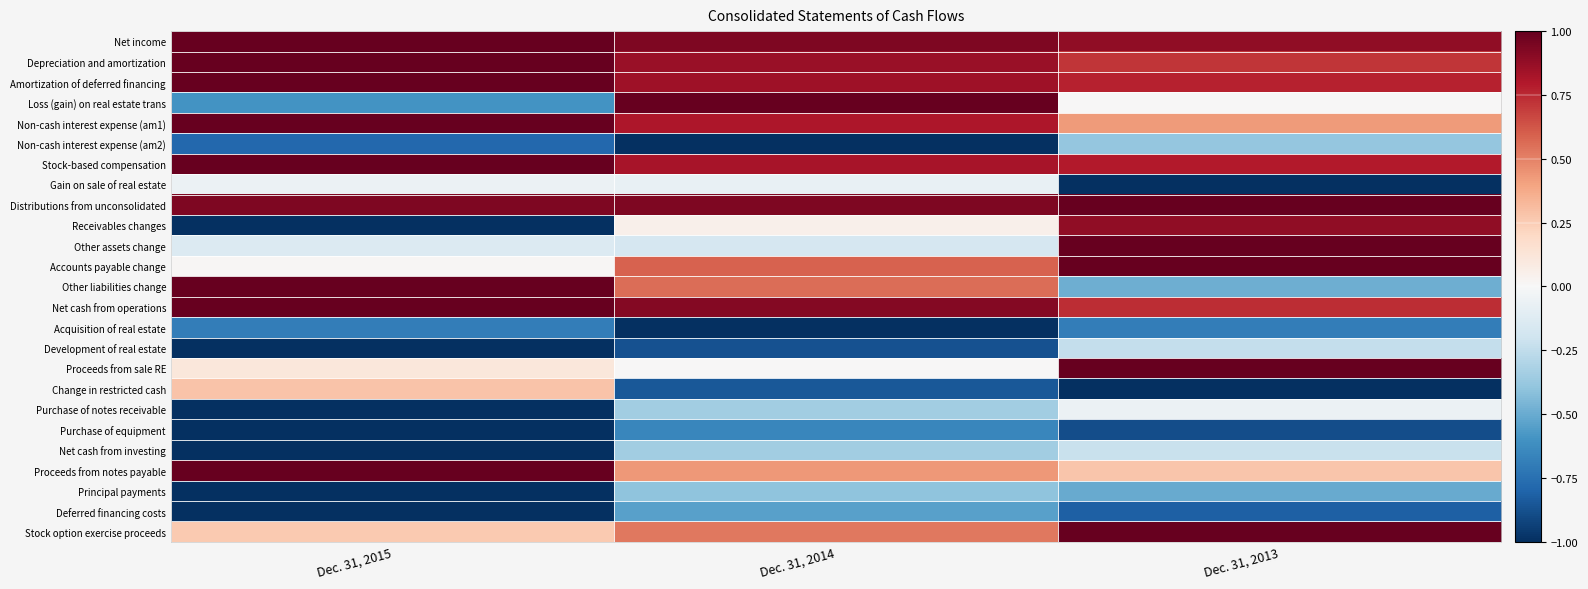

Reading left to right, list all the values displayed in this chart.

Net income: Dec. 31, 2015=1.0	Dec. 31, 2014=0.9	Dec. 31, 2013=0.9
Depreciation and amortization: Dec. 31, 2015=1.0	Dec. 31, 2014=0.9	Dec. 31, 2013=0.7
Amortization of deferred financing: Dec. 31, 2015=1.0	Dec. 31, 2014=0.8	Dec. 31, 2013=0.8
Loss (gain) on real estate trans: Dec. 31, 2015=-0.6	Dec. 31, 2014=1.0	Dec. 31, 2013=0.0
Non-cash interest expense (am1): Dec. 31, 2015=1.0	Dec. 31, 2014=0.8	Dec. 31, 2013=0.4
Non-cash interest expense (am2): Dec. 31, 2015=-0.8	Dec. 31, 2014=-1.0	Dec. 31, 2013=-0.4
Stock-based compensation: Dec. 31, 2015=1.0	Dec. 31, 2014=0.8	Dec. 31, 2013=0.8
Gain on sale of real estate: Dec. 31, 2015=-0.1	Dec. 31, 2014=-0.1	Dec. 31, 2013=-1.0
Distributions from unconsolidated: Dec. 31, 2015=0.9	Dec. 31, 2014=0.9	Dec. 31, 2013=1.0
Receivables changes: Dec. 31, 2015=-1.0	Dec. 31, 2014=0.0	Dec. 31, 2013=0.9
Other assets change: Dec. 31, 2015=-0.1	Dec. 31, 2014=-0.2	Dec. 31, 2013=1.0
Accounts payable change: Dec. 31, 2015=0.0	Dec. 31, 2014=0.6	Dec. 31, 2013=1.0
Other liabilities change: Dec. 31, 2015=1.0	Dec. 31, 2014=0.6	Dec. 31, 2013=-0.5
Net cash from operations: Dec. 31, 2015=1.0	Dec. 31, 2014=0.9	Dec. 31, 2013=0.7
Acquisition of real estate: Dec. 31, 2015=-0.7	Dec. 31, 2014=-1.0	Dec. 31, 2013=-0.7
Development of real estate: Dec. 31, 2015=-1.0	Dec. 31, 2014=-0.9	Dec. 31, 2013=-0.2
Proceeds from sale RE: Dec. 31, 2015=0.1	Dec. 31, 2014=0.0	Dec. 31, 2013=1.0
Change in restricted cash: Dec. 31, 2015=0.3	Dec. 31, 2014=-0.8	Dec. 31, 2013=-1.0
Purchase of notes receivable: Dec. 31, 2015=-1.0	Dec. 31, 2014=-0.3	Dec. 31, 2013=-0.1
Purchase of equipment: Dec. 31, 2015=-1.0	Dec. 31, 2014=-0.7	Dec. 31, 2013=-0.9
Net cash from investing: Dec. 31, 2015=-1.0	Dec. 31, 2014=-0.3	Dec. 31, 2013=-0.2
Proceeds from notes payable: Dec. 31, 2015=1.0	Dec. 31, 2014=0.4	Dec. 31, 2013=0.3
Principal payments: Dec. 31, 2015=-1.0	Dec. 31, 2014=-0.4	Dec. 31, 2013=-0.5
Deferred financing costs: Dec. 31, 2015=-1.0	Dec. 31, 2014=-0.5	Dec. 31, 2013=-0.8
Stock option exercise proceeds: Dec. 31, 2015=0.3	Dec. 31, 2014=0.5	Dec. 31, 2013=1.0